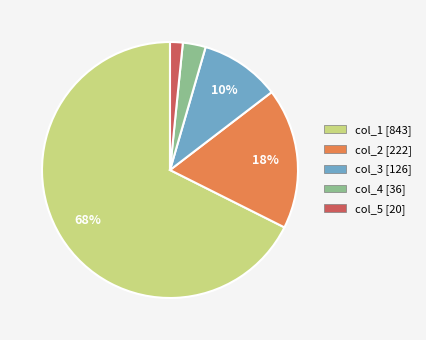

Is there a majority slice in this chart?

Yes